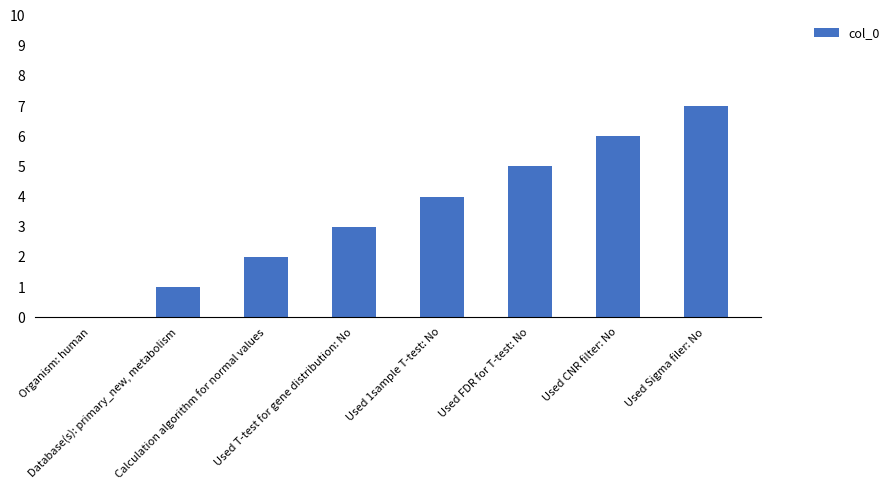

How many values are above zero?

7